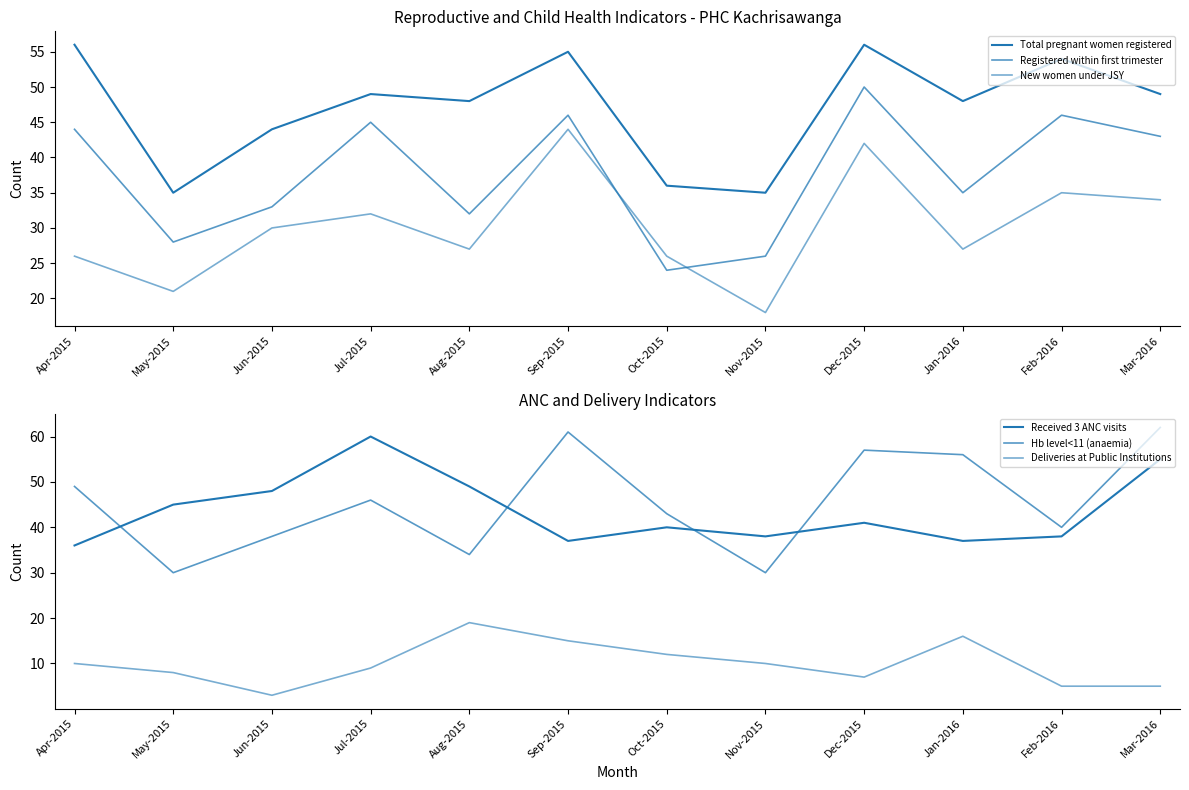

Which series has the largest total across all categories?

Total pregnant women registered